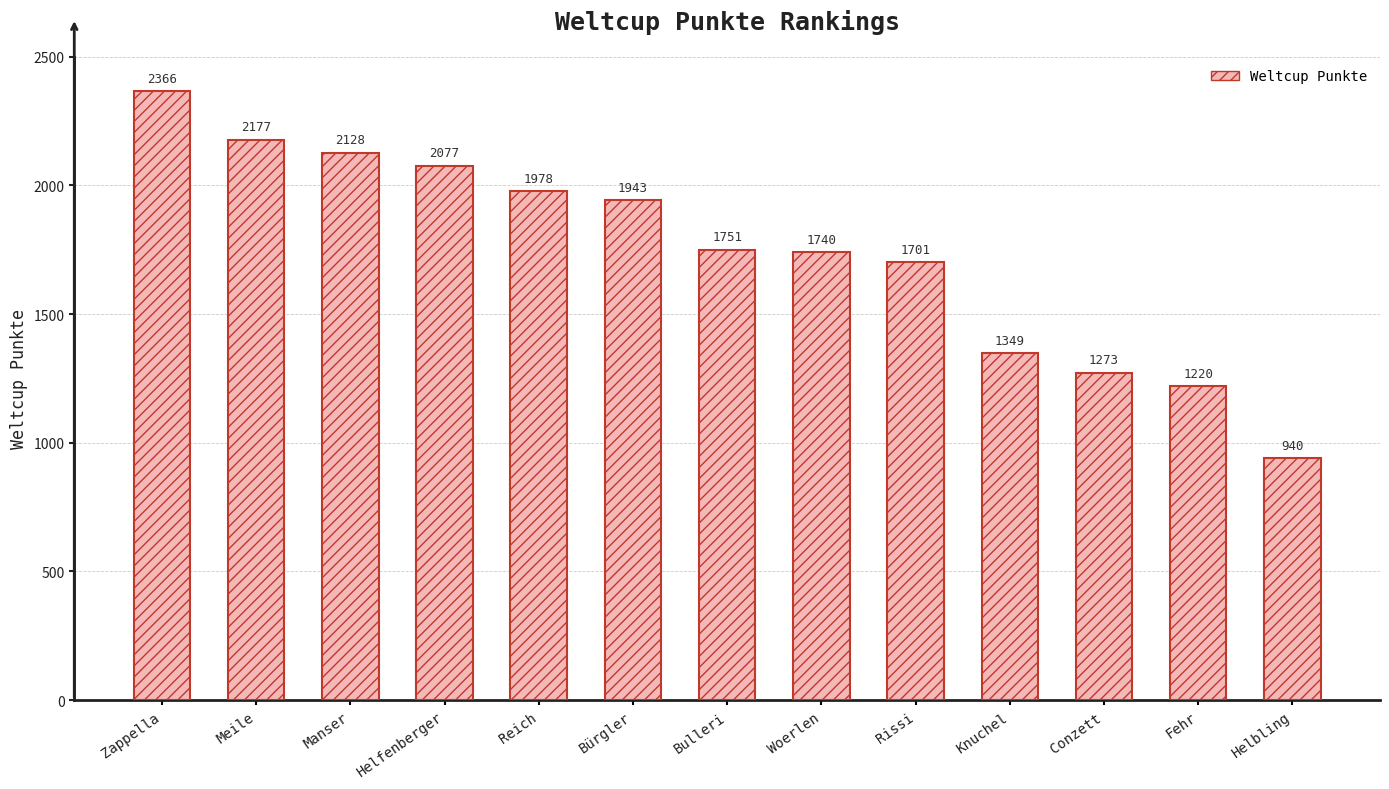

What is the change in value from Manser to Bulleri?

-377